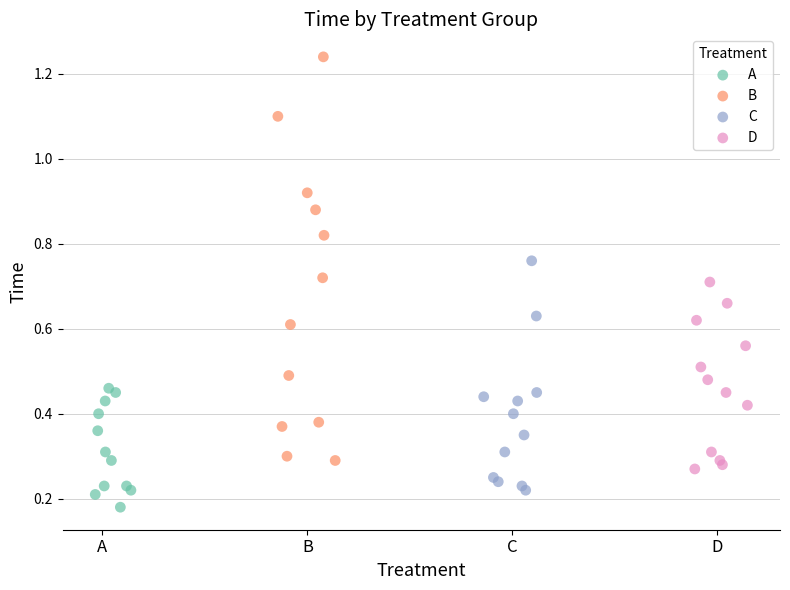

Which series contains the highest Y value?

B